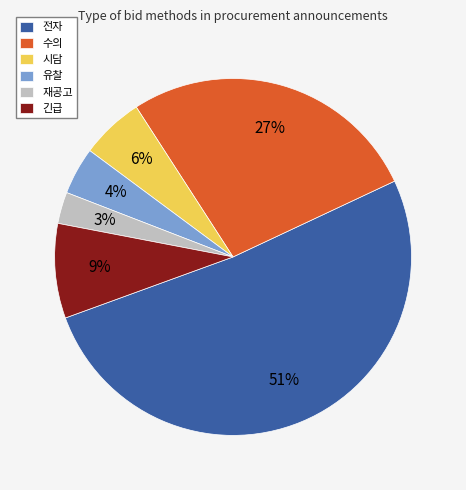

True or false: 수의 accounts for 27% of the total.

True